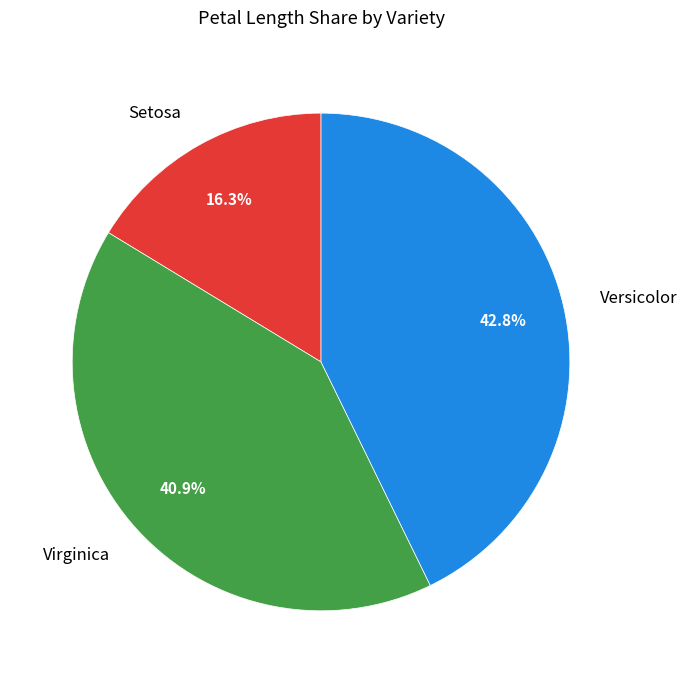

How many segments does this pie chart have?

3